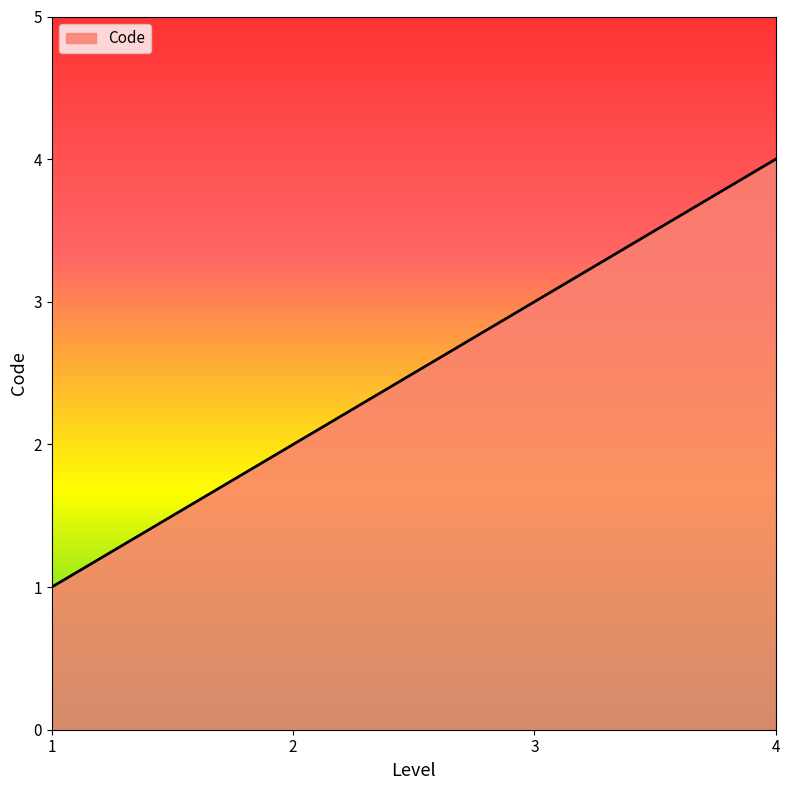

What value does the data have at 1?

1